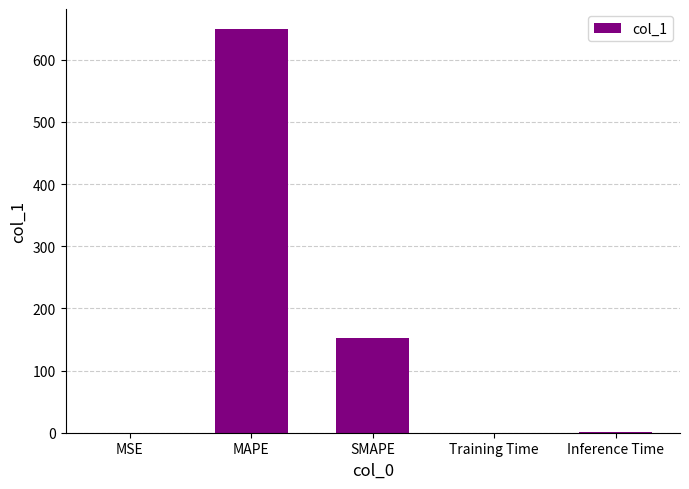

Which category has the highest value across all series?

MAPE